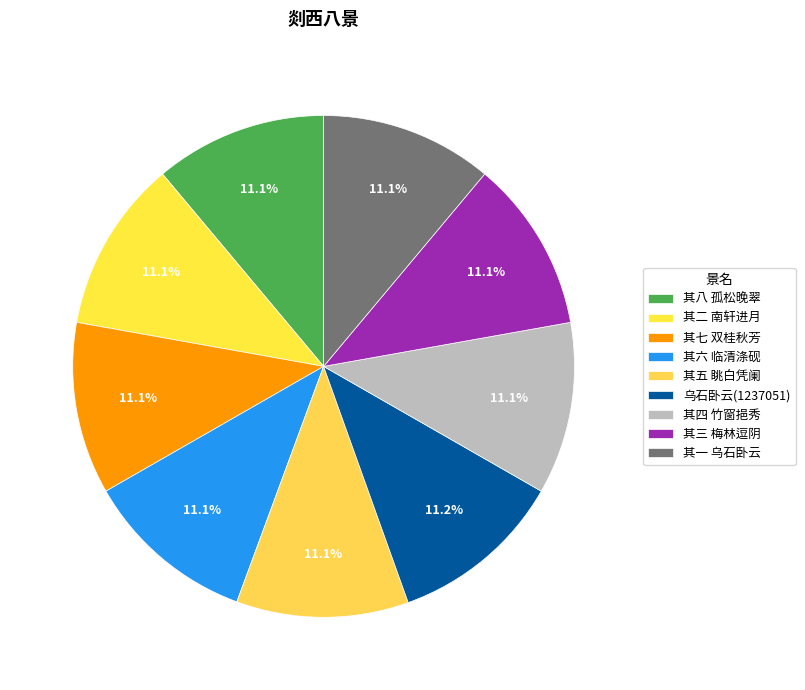

The 其二 南轩进月 slice represents 3% of the pie. True or false?

False